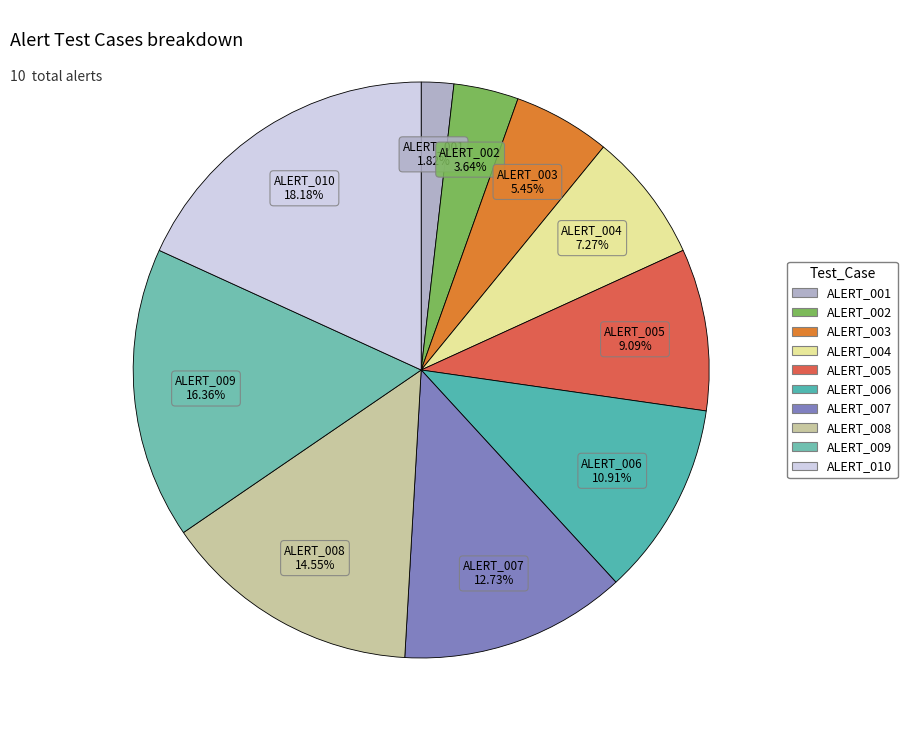

To the nearest percent, what is the difference between the largest and smallest slice percentages?

16%